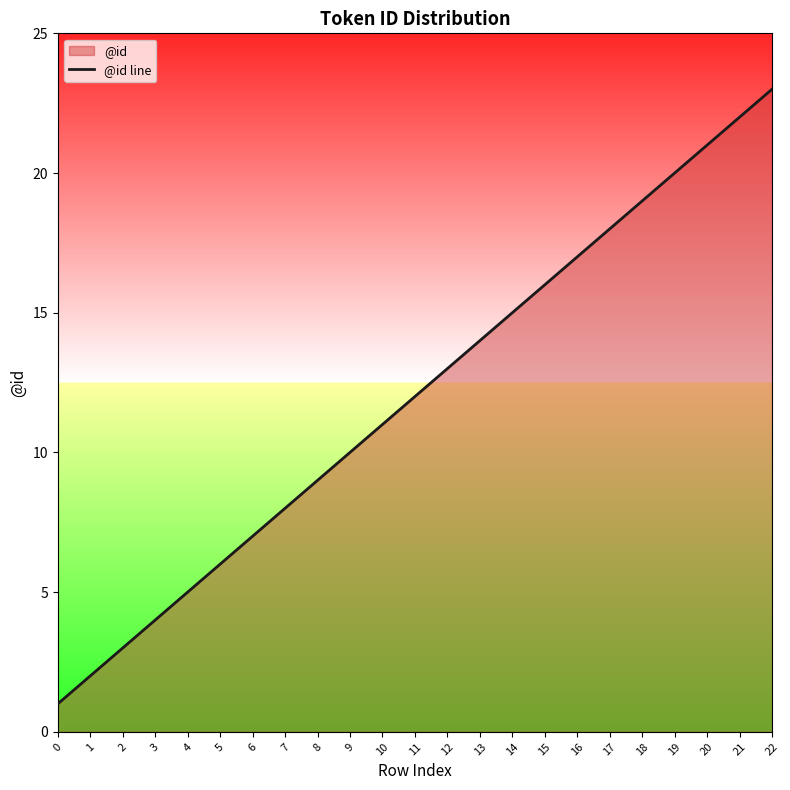

List the labels in order of value, smallest first.

0, 1, 2, 3, 4, 5, 6, 7, 8, 9, 10, 11, 12, 13, 14, 15, 16, 17, 18, 19, 20, 21, 22